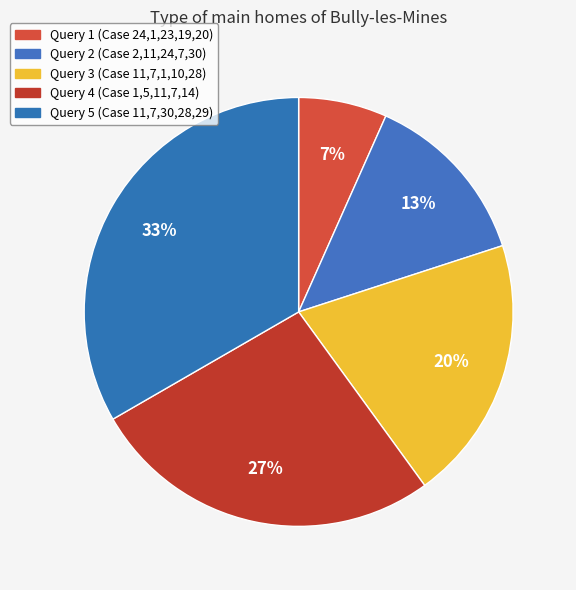

Does any single category account for the majority?

No